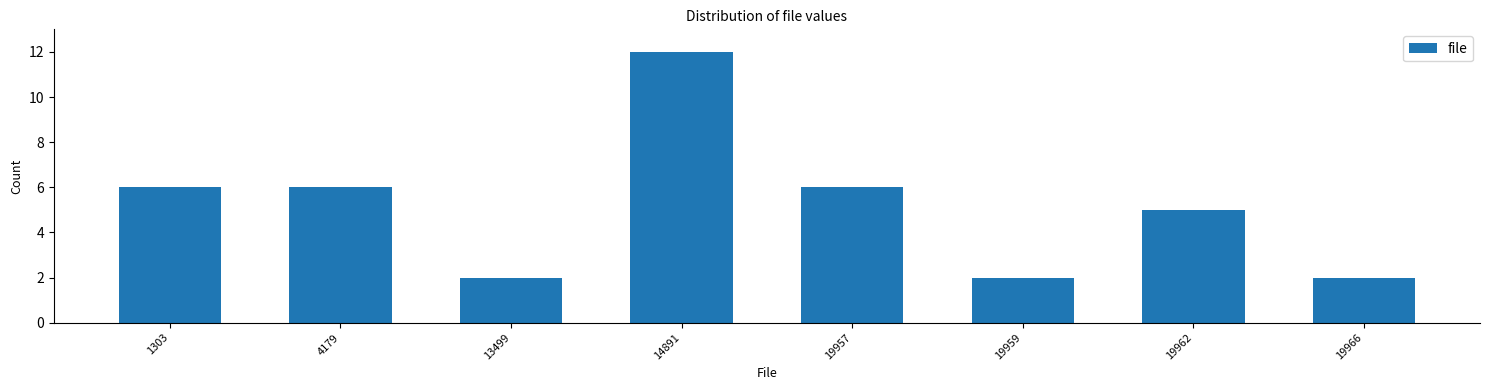

Reading left to right, extract all data points from this chart.

6	6	2	12	6	2	5	2